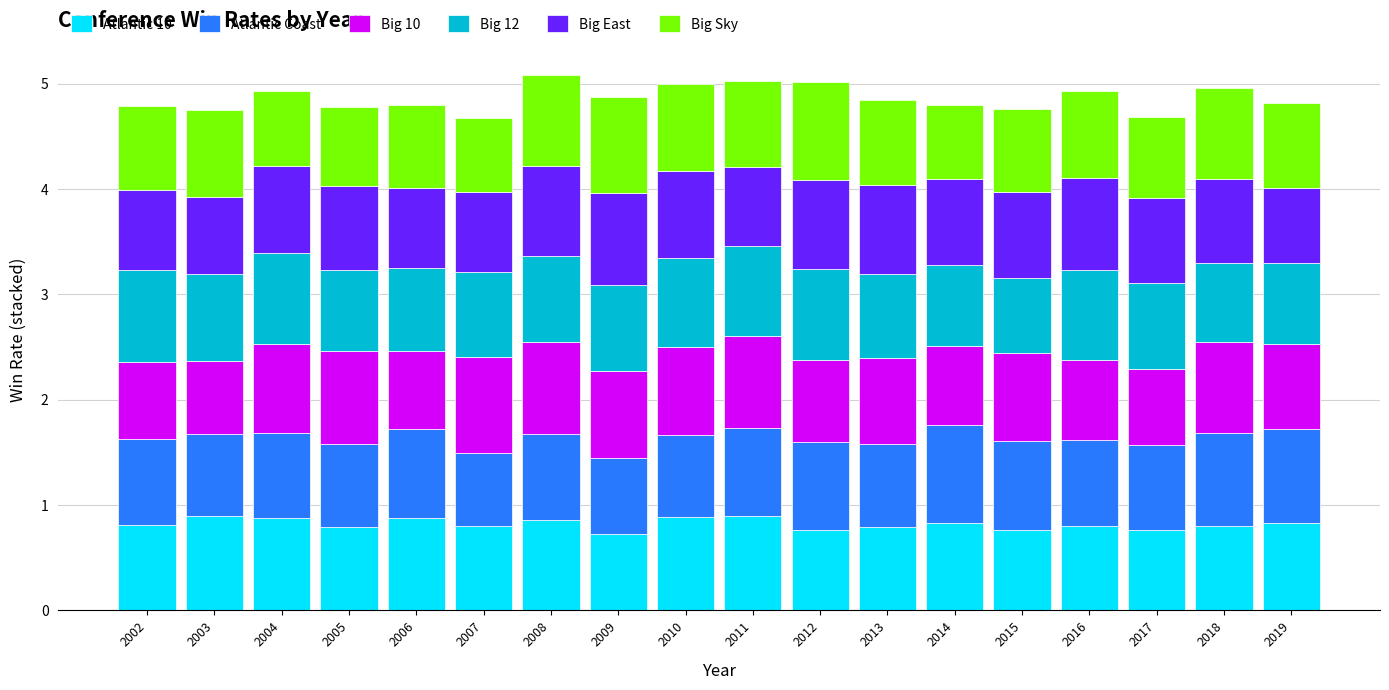

What is the total value across all series at 2014?

4.8